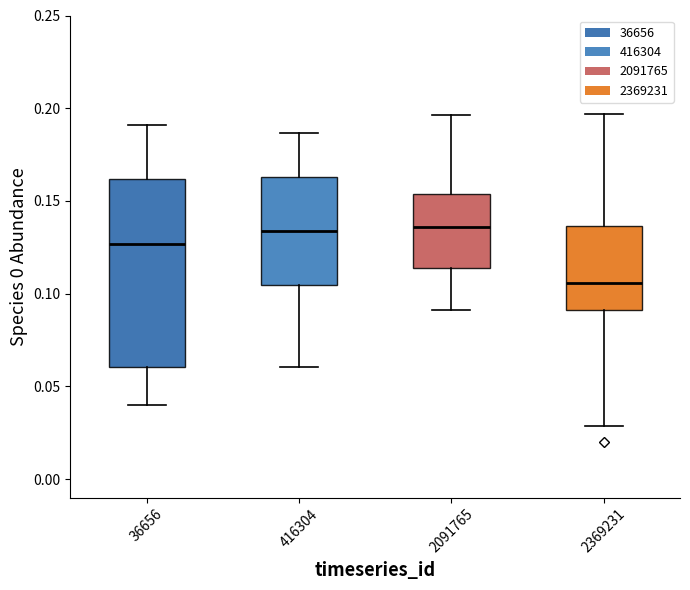

Reading left to right, read every box against the y-axis: the position of its median line, the range the box covers, and the ends of its whiskers. The values are not printed on the chart, so give them approximately, as read against the axis.

36656: median 0.125, box 0.060 to 0.160, whiskers 0.040 to 0.190
416304: median 0.135, box 0.105 to 0.165, whiskers 0.060 to 0.185
2091765: median 0.135, box 0.115 to 0.155, whiskers 0.090 to 0.195
2369231: median 0.105, box 0.090 to 0.135, whiskers 0.030 to 0.195